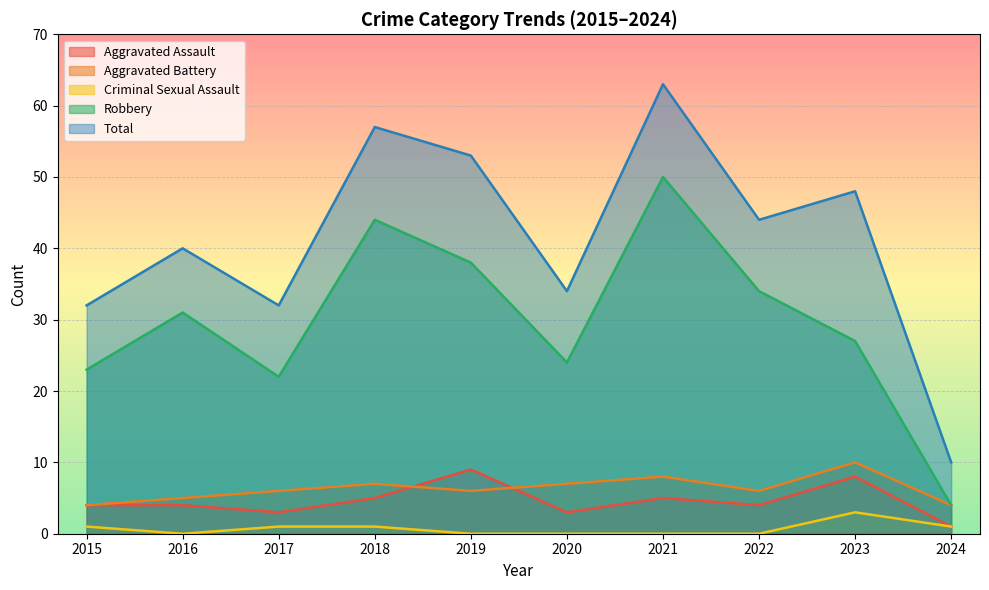

At which label does Aggravated Assault reach its minimum?

2024